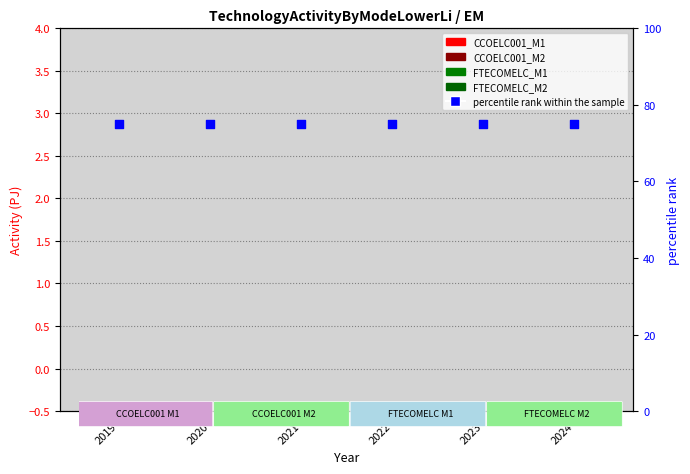

Which series contains the lowest Y value?

CCOELC001_M1